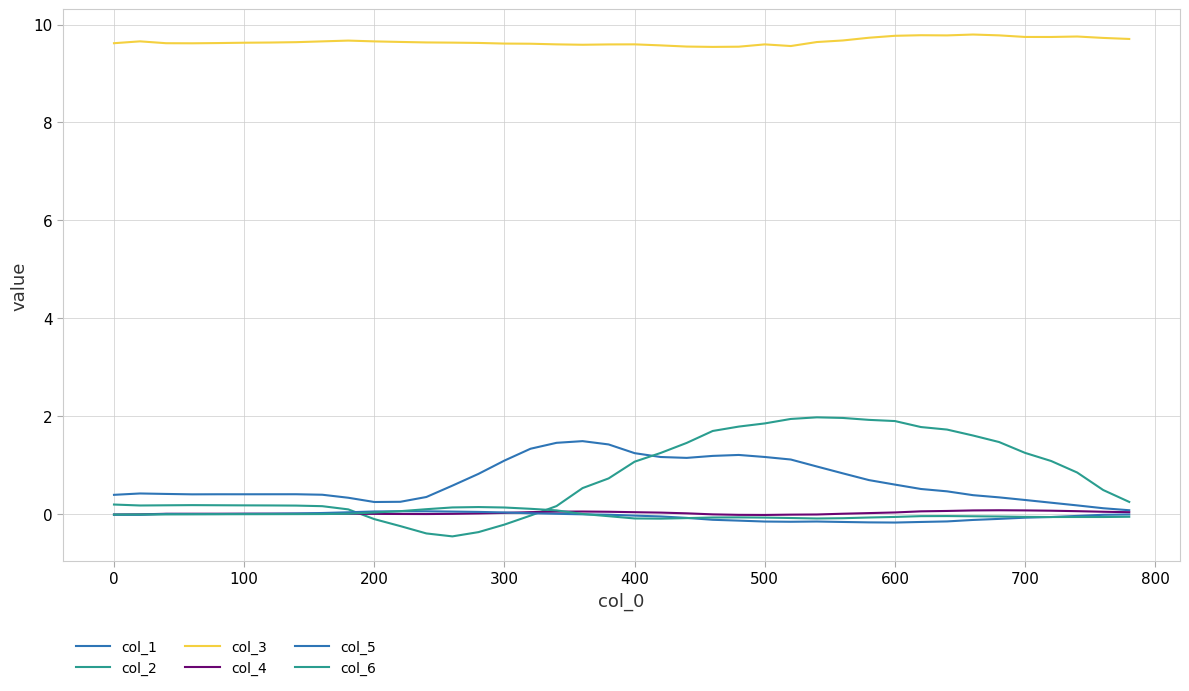

Does the chart display data point markers on the line(s)?

No